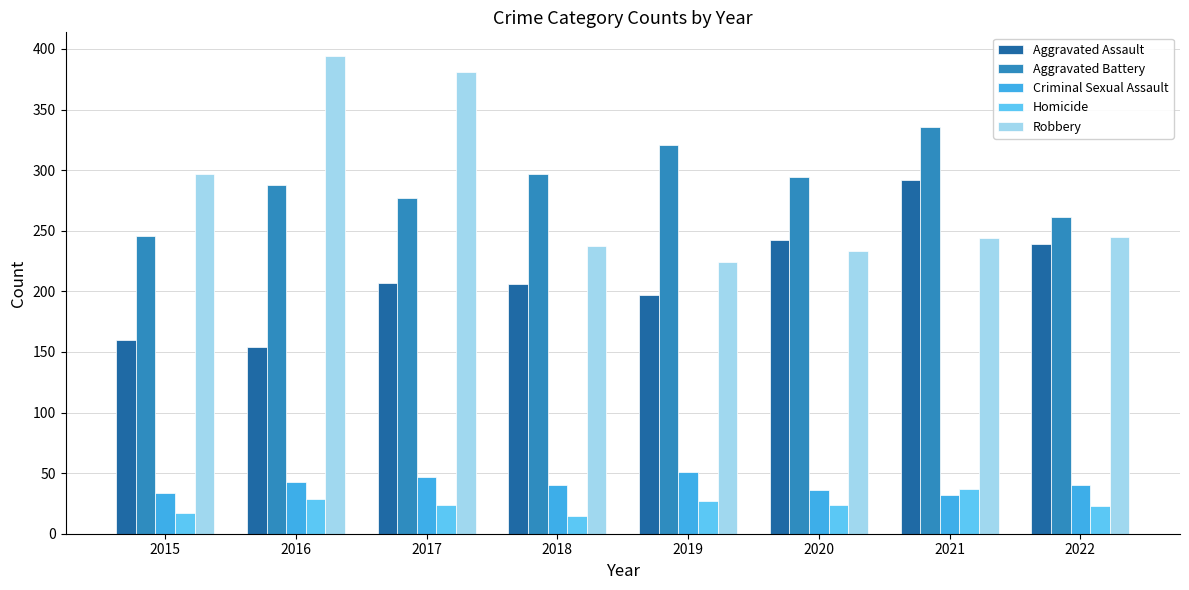

What is the approximate value of Criminal Sexual Assault at 2017?

47